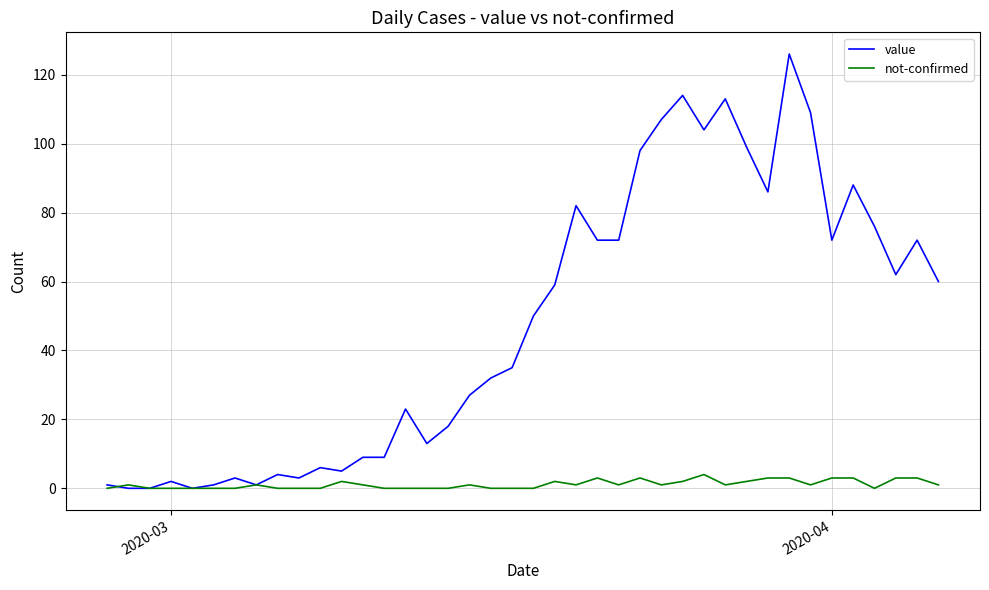

Which series has the widest spread of values?

value